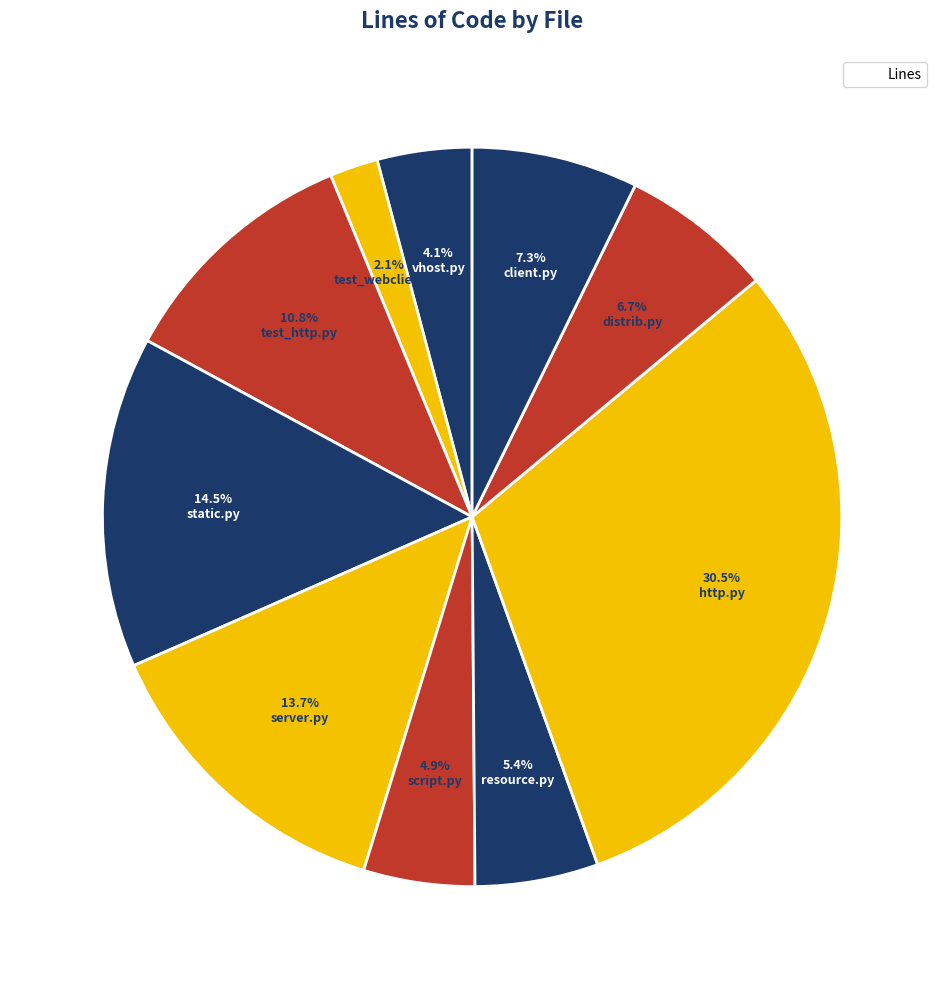

How many segments does this pie chart have?

10